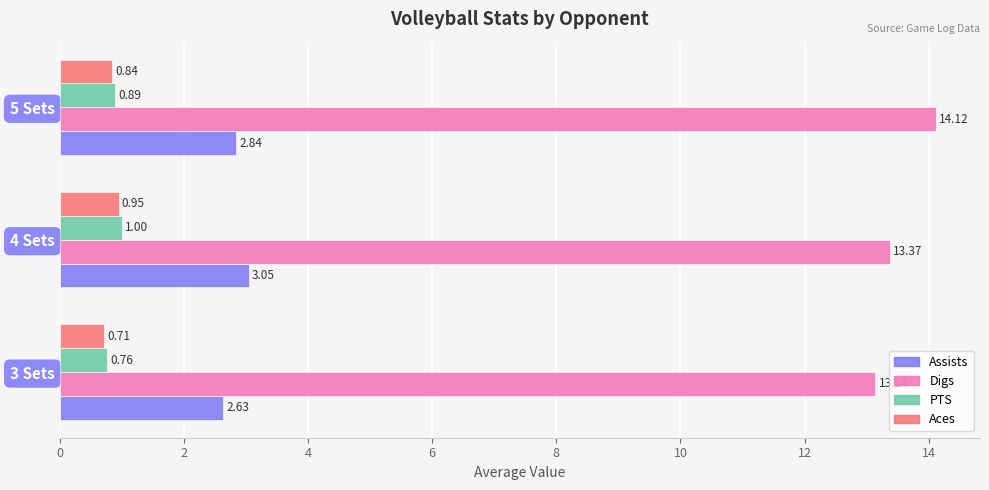

At which category is the sum across all series the highest?

5 Sets